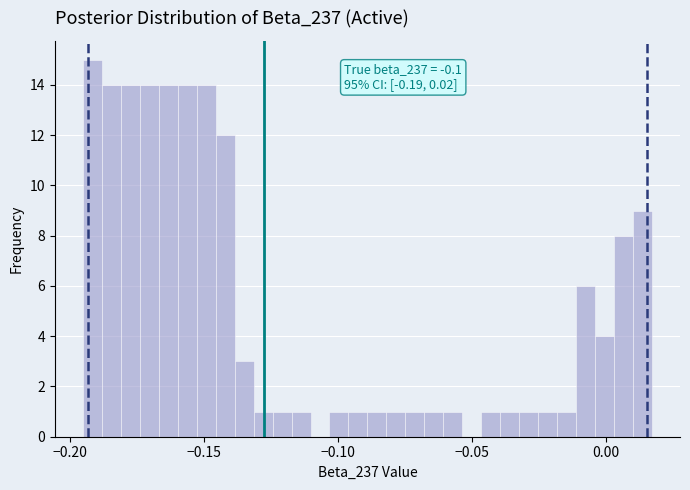

Read against the x-axis, roughly where is the centre of the tallest bar?

-0.190